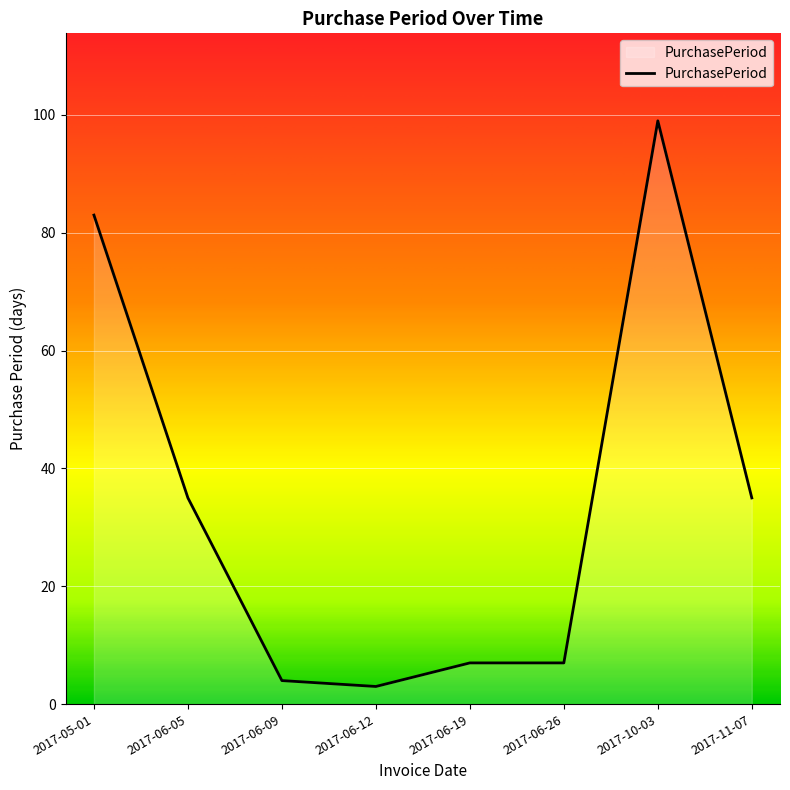

How many series are shown in this chart?

1